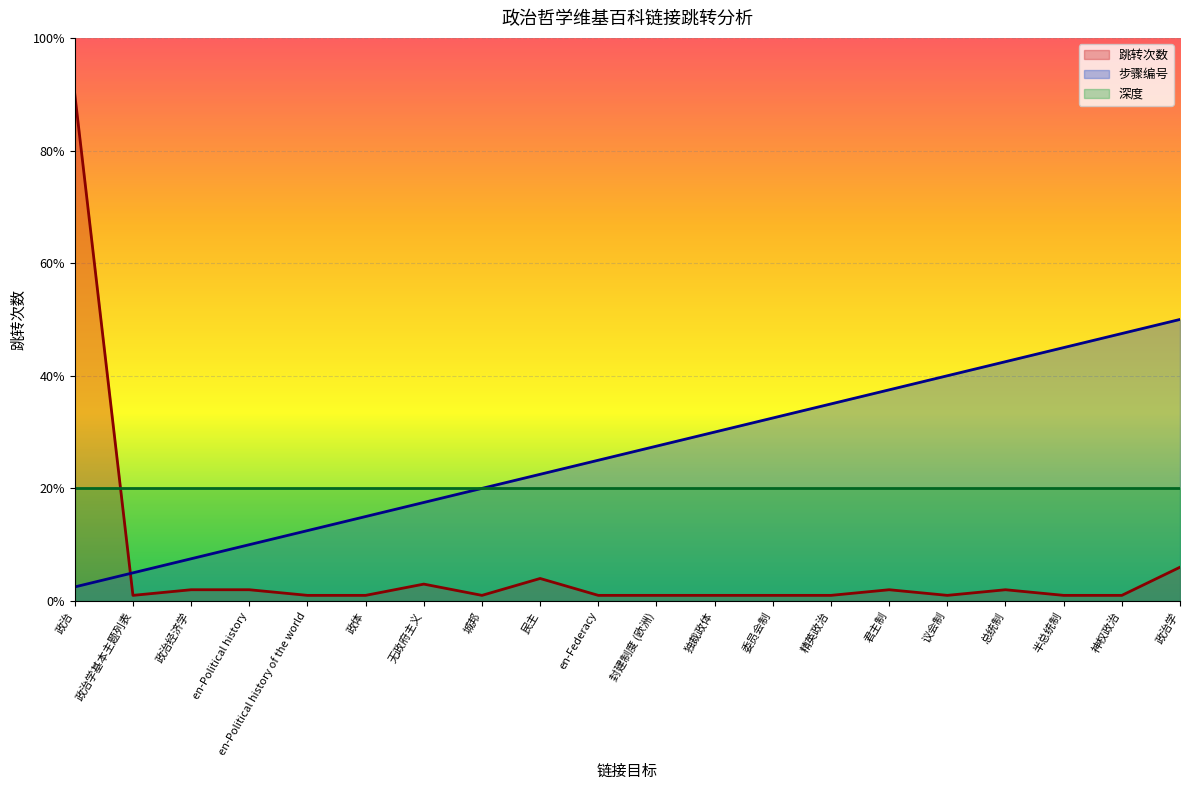

Which category has the lowest value in the 跳转次数 series?

政治学基本主题列表